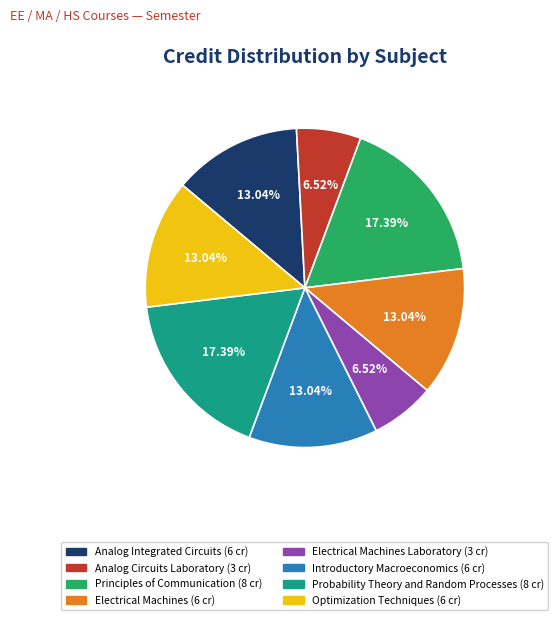

How many slices are in this pie chart?

8